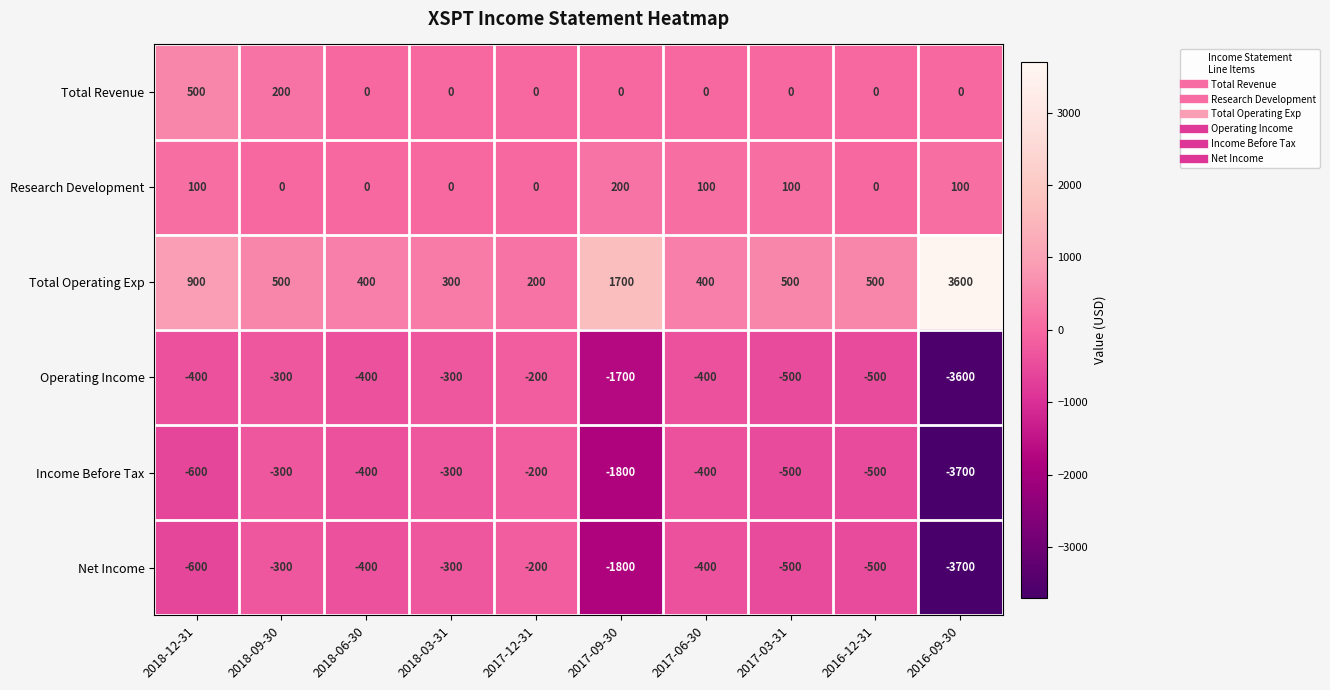

What is the difference between the highest and lowest values at 2017-12-31?

400